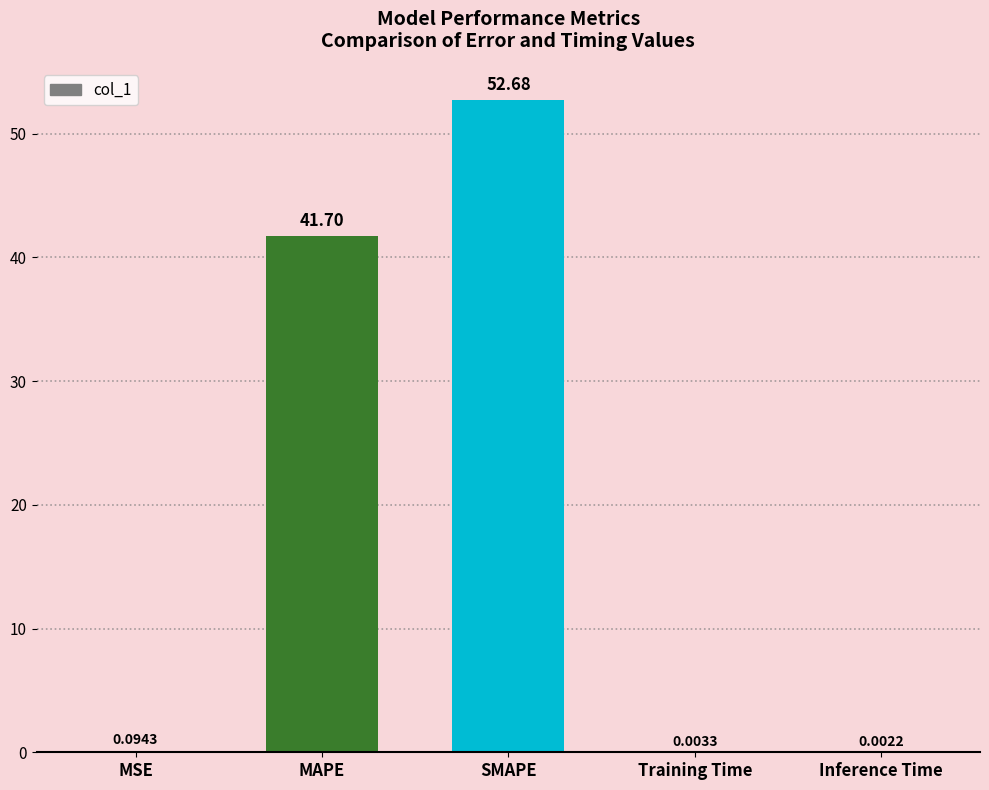

What is the sum of all values?

94.5